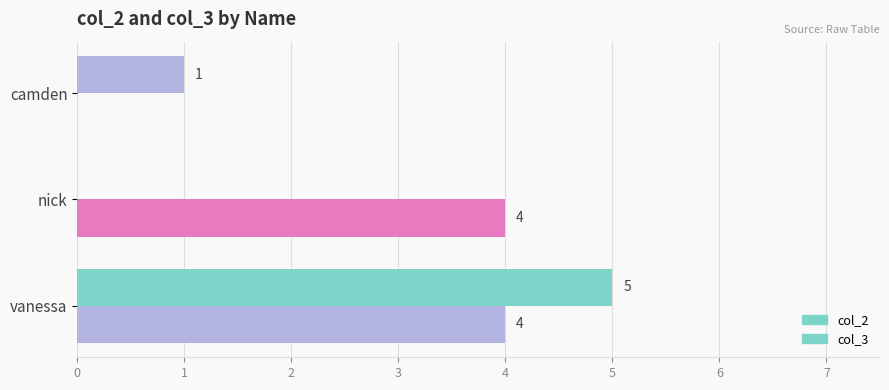

How many positive values does the col_3 series have?

2